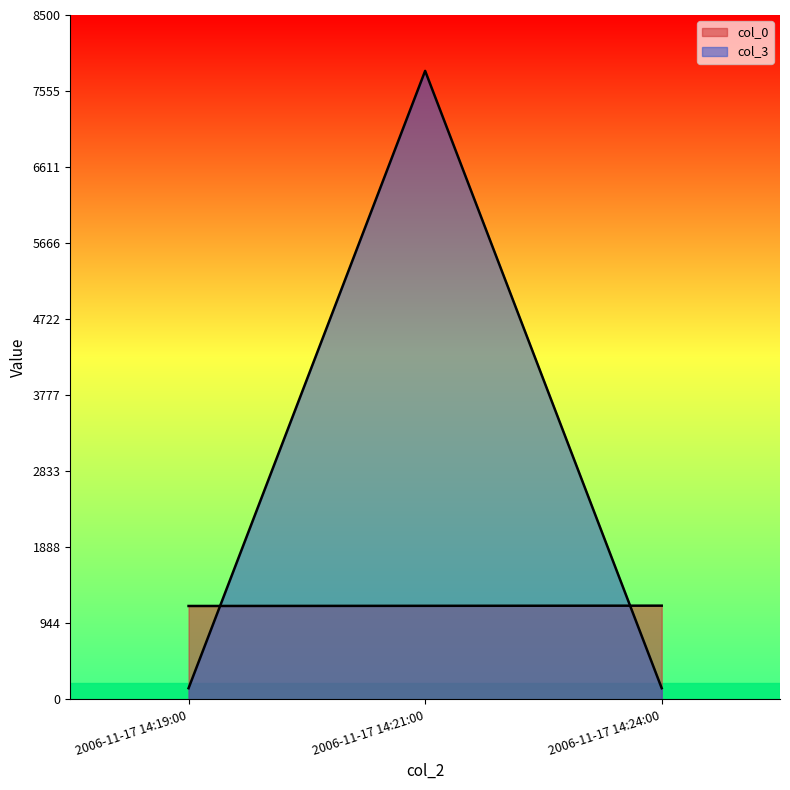

Where is col_3 nearest to the value 3973?

2006-11-17 14:19:00